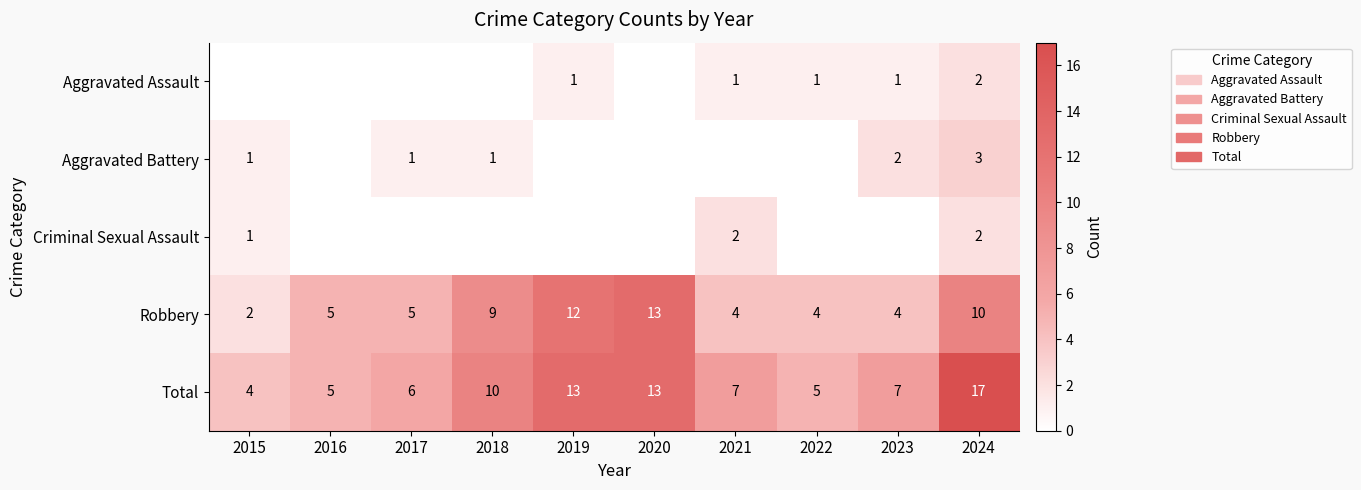

Is it true that Total equals 7 at 2021?

True